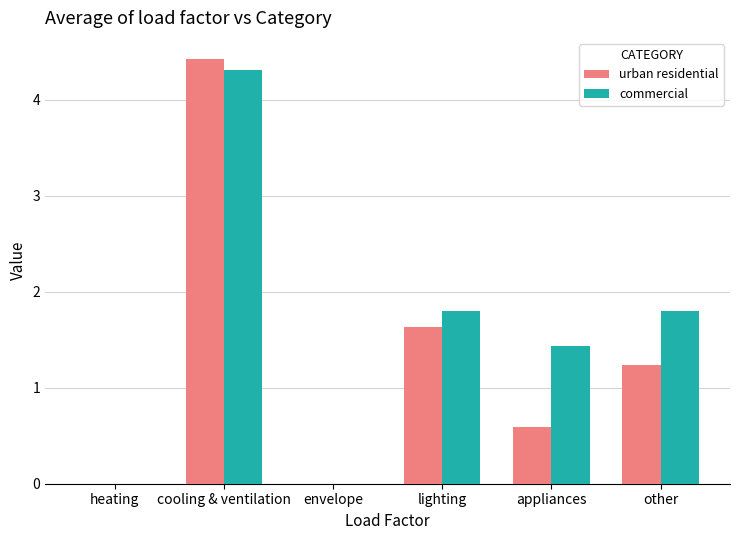

Reading left to right, extract all data points from this chart.

urban residential: 0.0	4.4	0.0	1.6	0.6	1.2
commercial: 0.0	4.3	0.0	1.8	1.4	1.8